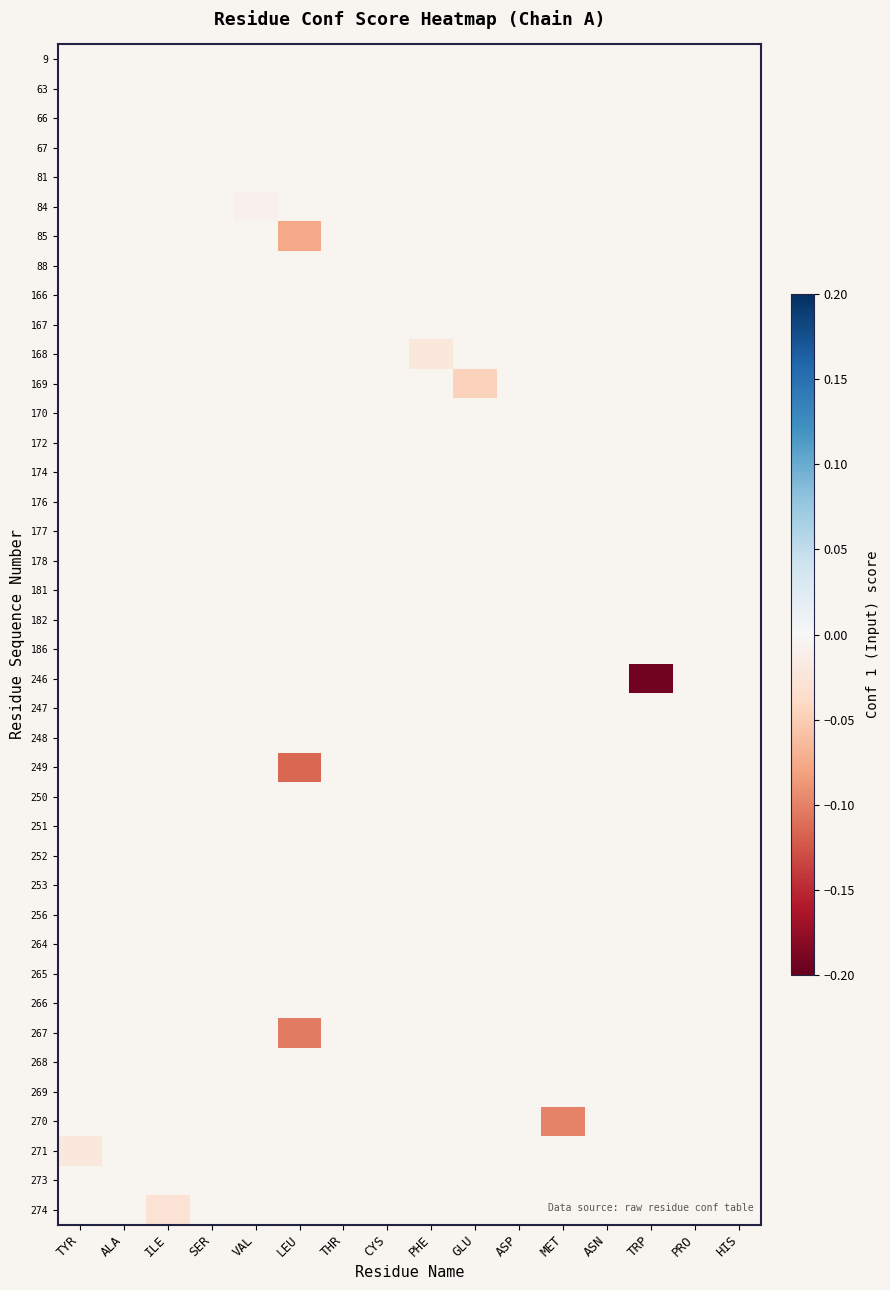

How many series are shown in this chart?

40